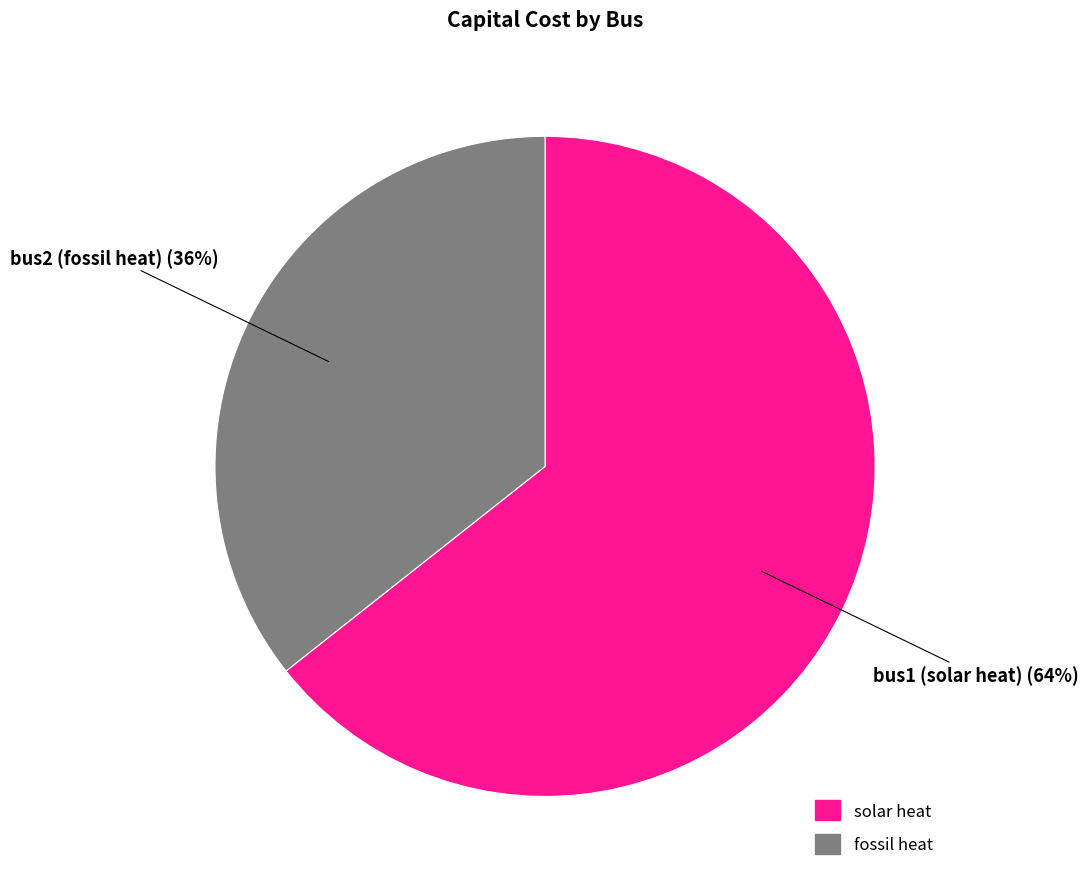

To the nearest percent, what is the average slice percentage?

50%